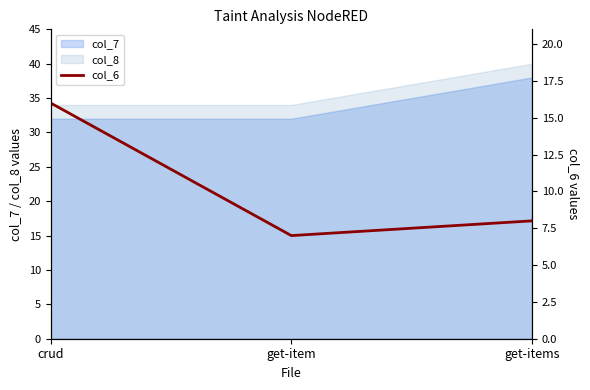

The chart shows a value of 16 at crud. True or false?

True